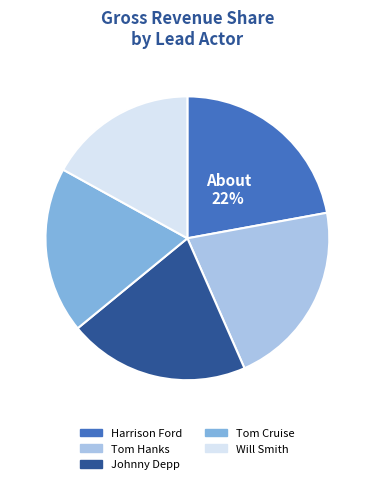

Which has a higher value, Johnny Depp or Harrison Ford?

Harrison Ford